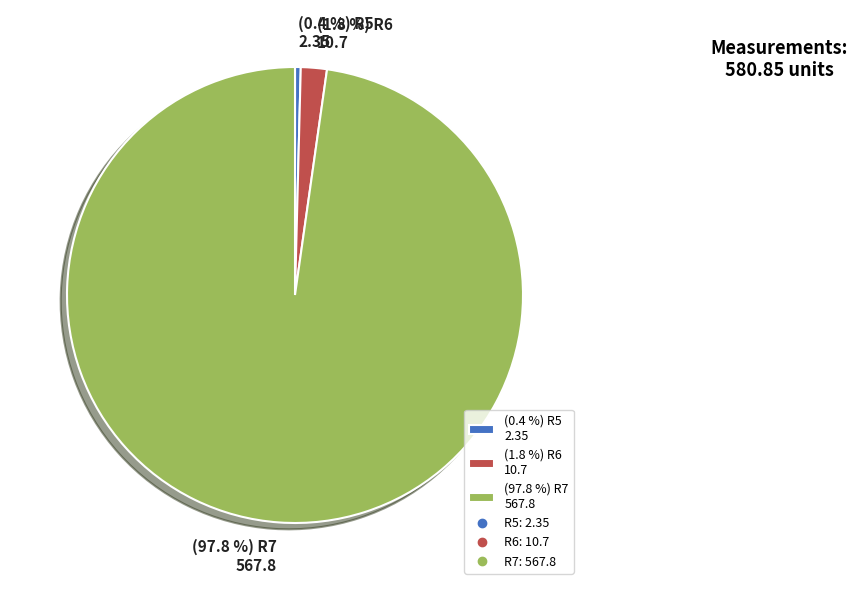

Which category accounts for the majority?

(97.8 %) R7 567.8